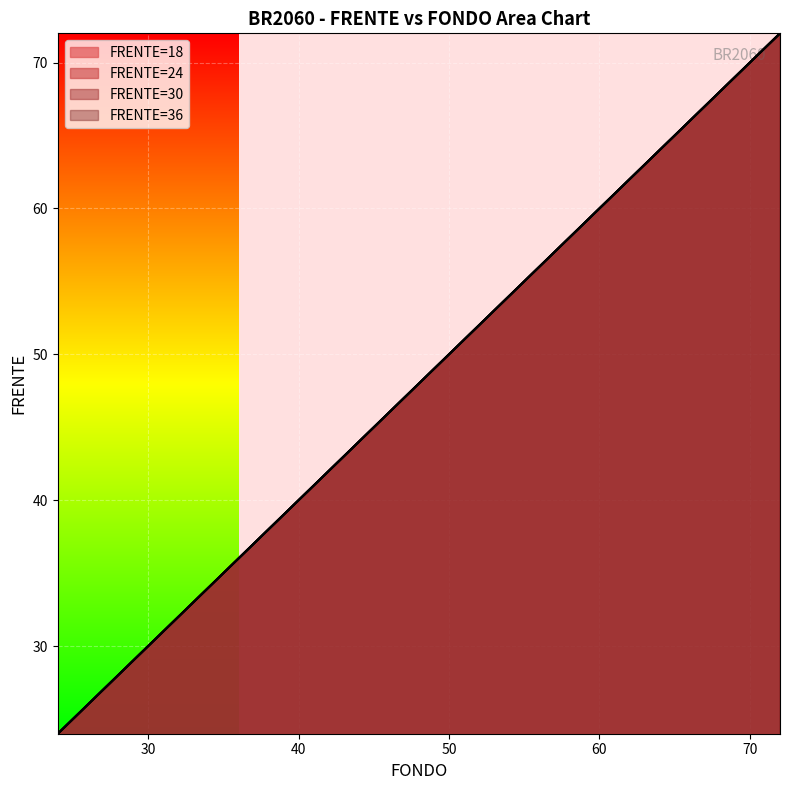

How many FONDO_18 values are between 36 and 60?

5